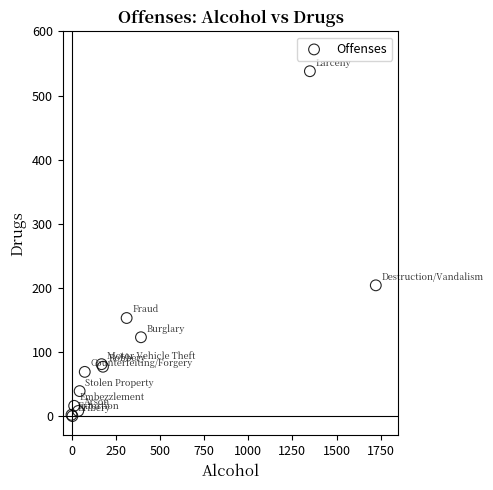

What Y value in the scatter plot is closest to 269?

204